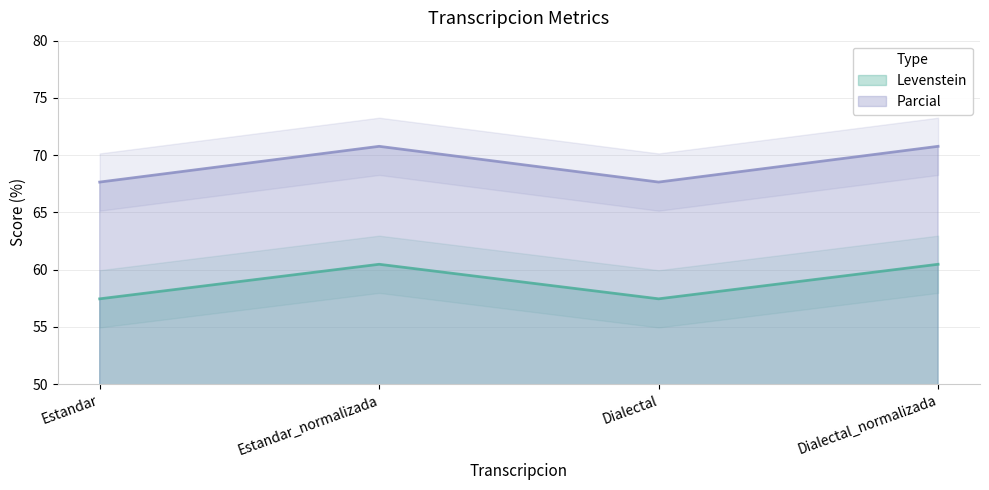

Where does the Levenstein series first go above 70?

Estandar_normalizada